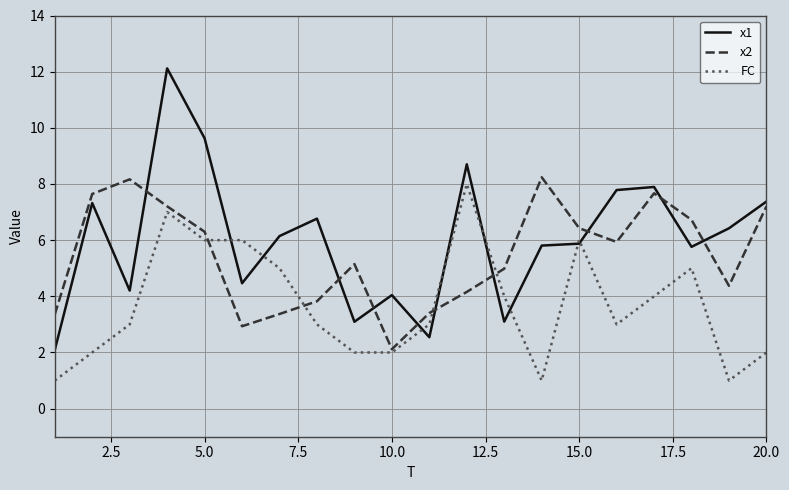

How many lines are shown in the chart?

3